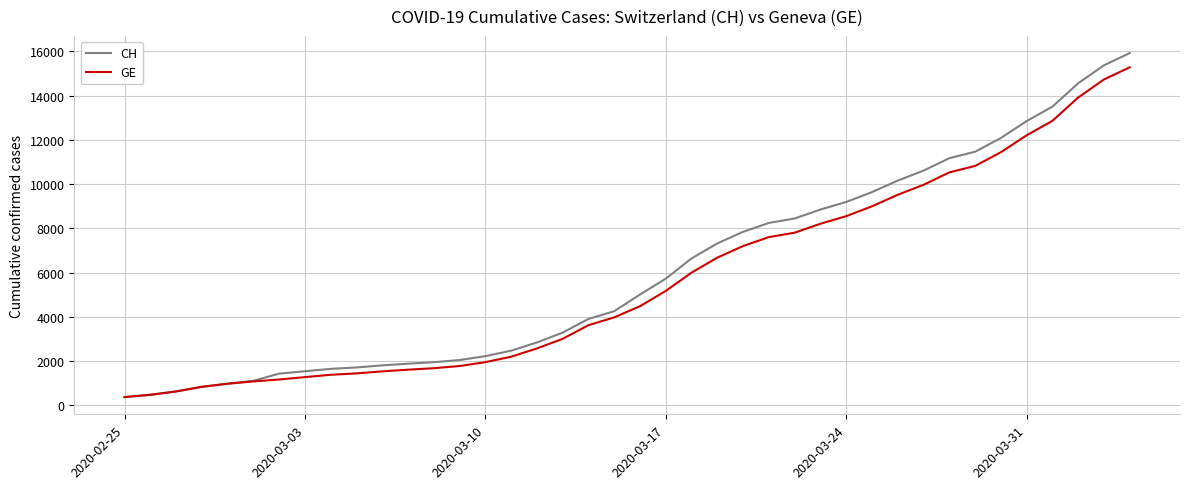

Rank the series by their average value, from lowest to highest.

GE, CH